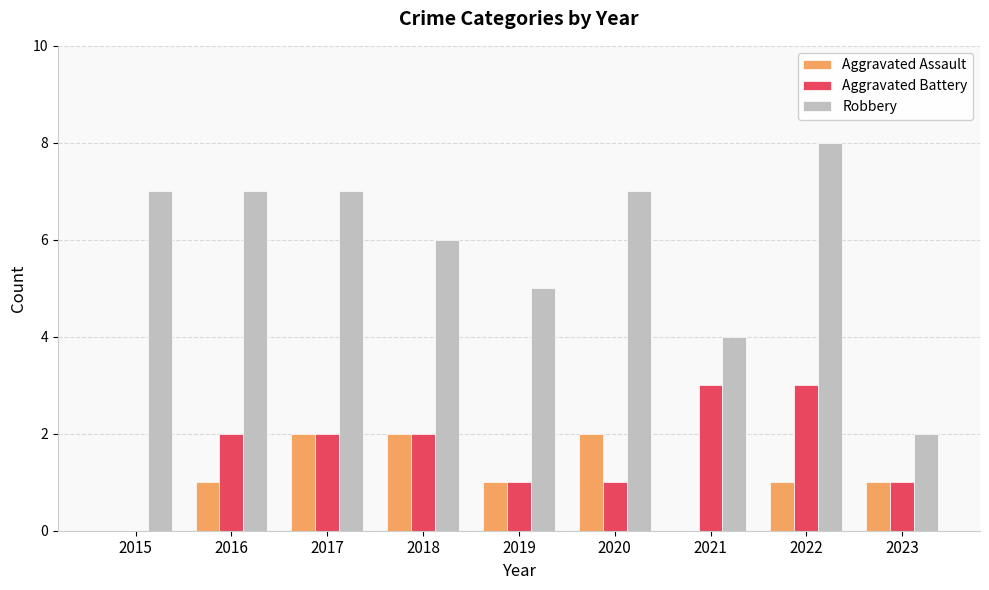

Which series has the widest spread of values?

Robbery